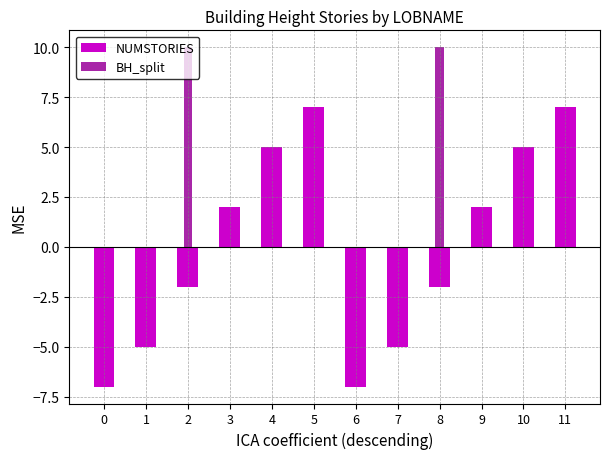

What is the spread (max minus min) of values at 6?

7